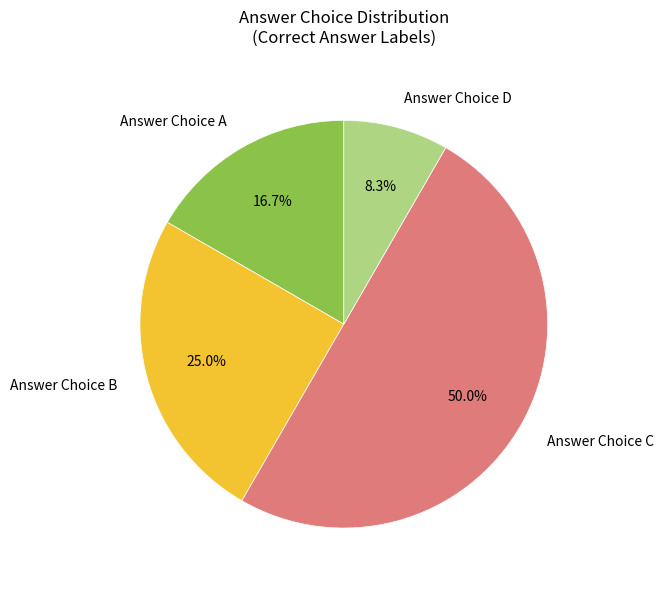

Rank the categories by value from lowest to highest.

Answer Choice D, Answer Choice A, Answer Choice B, Answer Choice C